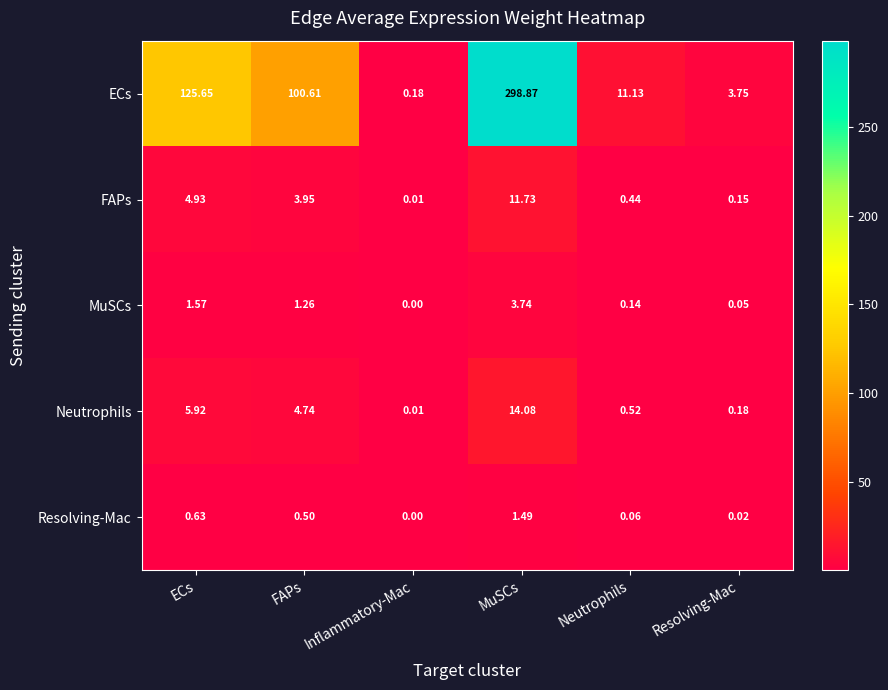

Rank the series by their maximum value, from highest to lowest.

ECs, Neutrophils, FAPs, MuSCs, Resolving-Mac